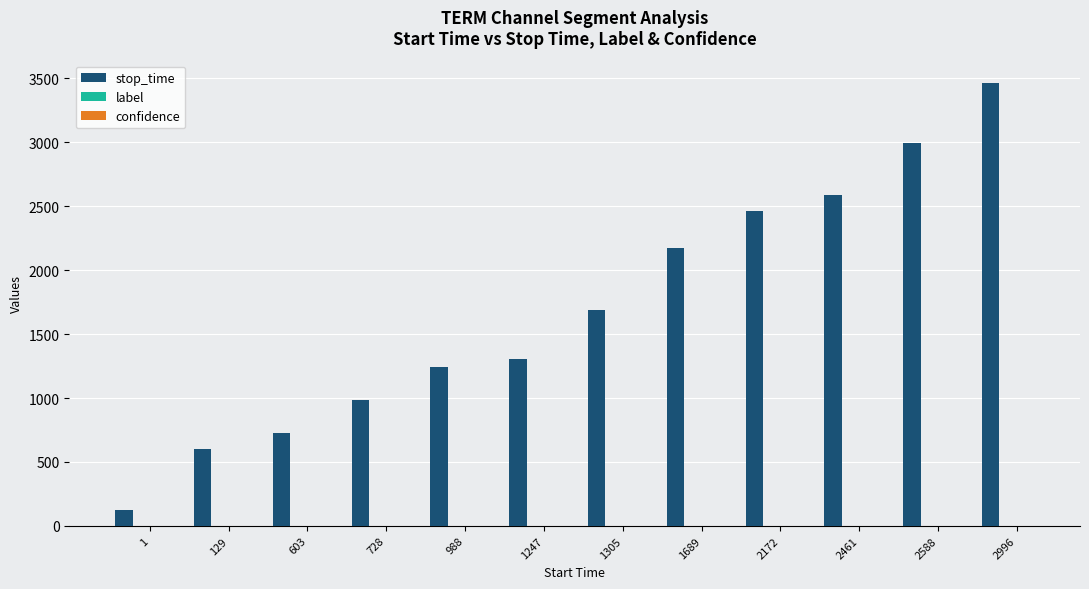

Which label corresponds to the largest value in the chart?

2996